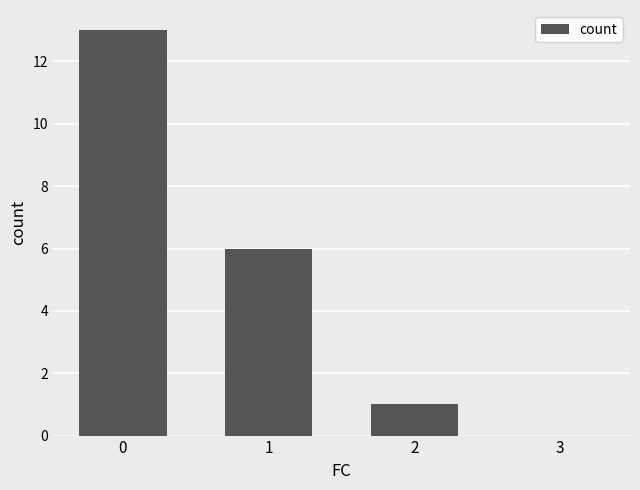

What is the sum of all values?

20